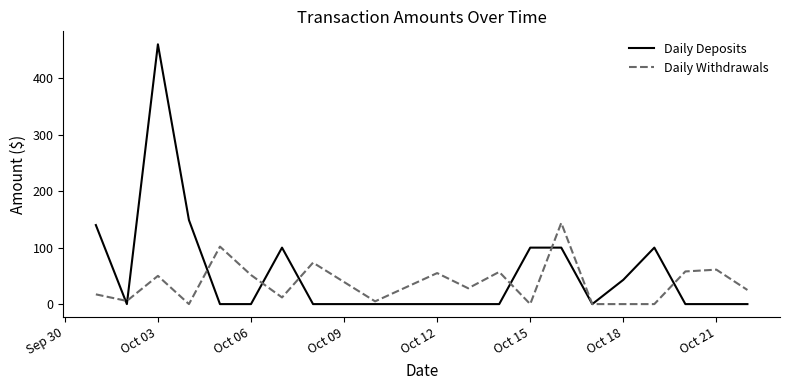

What is the maximum value shown in the chart?

460.0